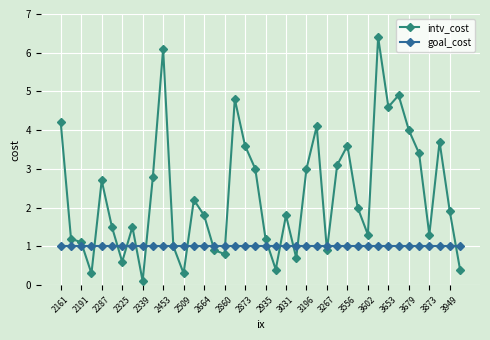

What is the value of the goal_cost point at the 17th from the left?

1.0